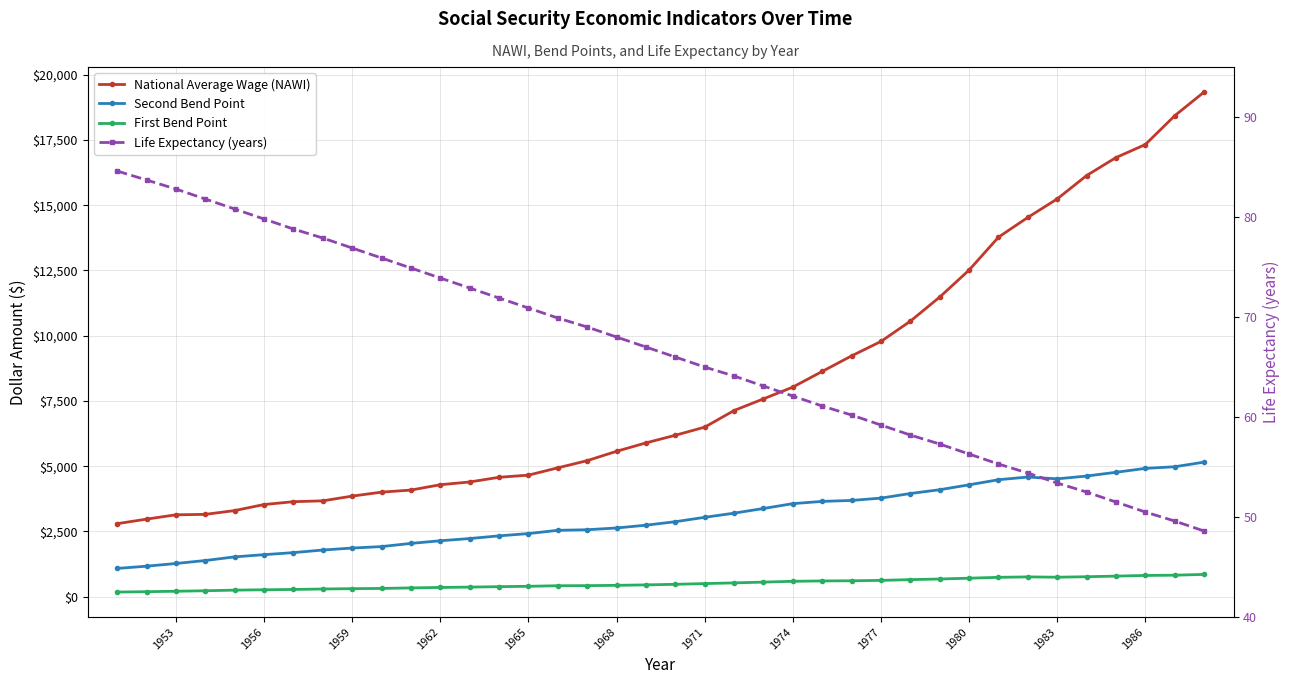

True or false: Life Expectancy (years) has more than 0 interior local peaks.

False